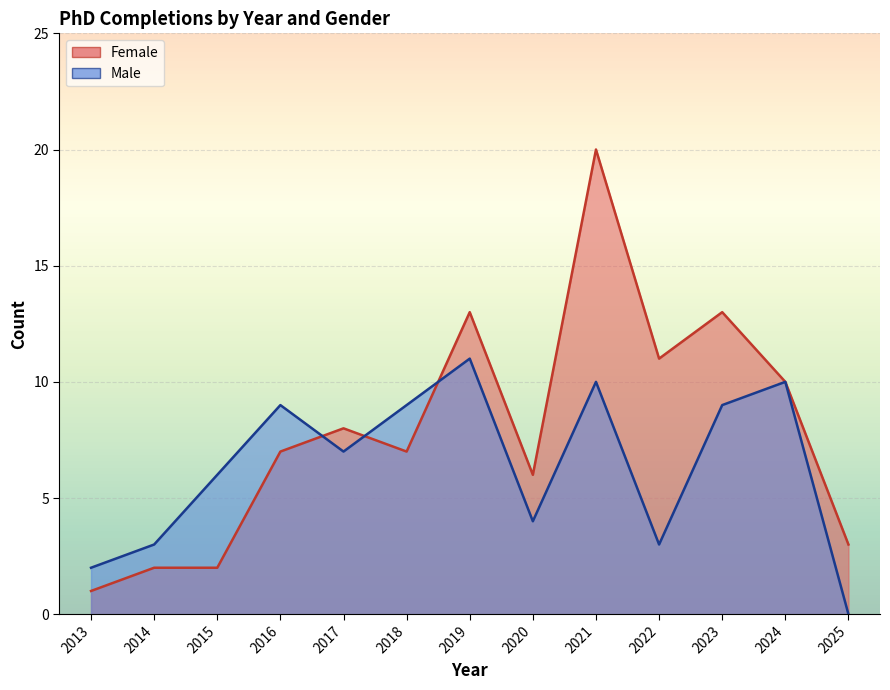

Between which two adjacent categories do Male and Female first intersect?

2016 and 2017